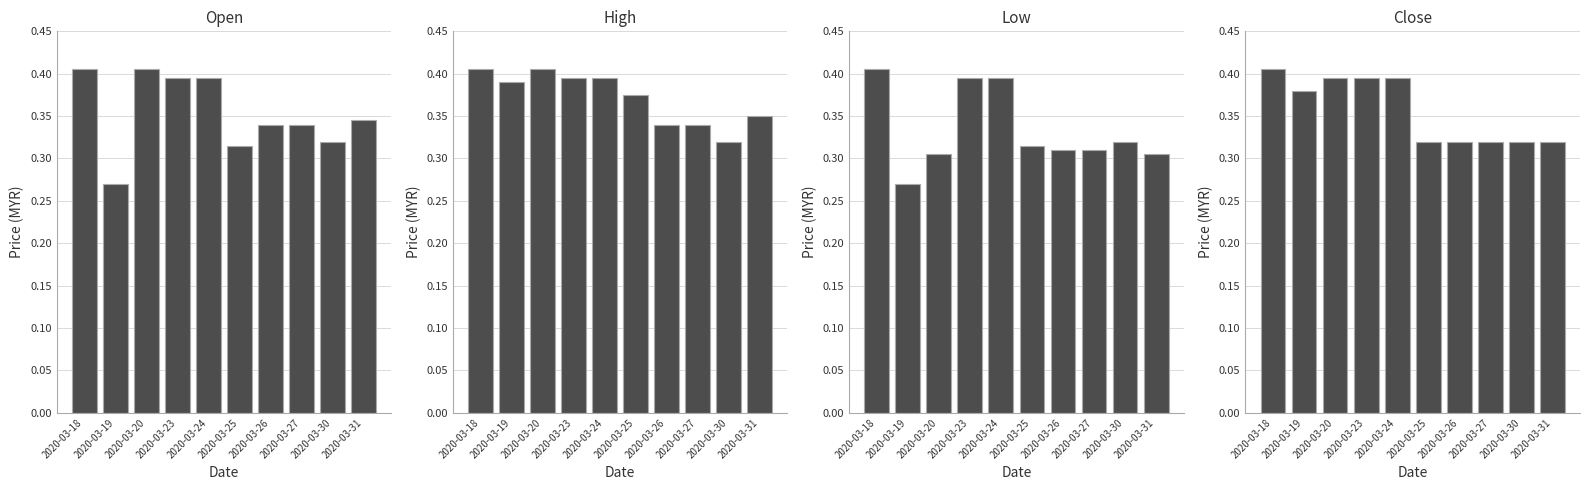

Reading left to right, transcribe all the data shown in this chart.

open: 2020-03-18=0.4	2020-03-19=0.3	2020-03-20=0.4	2020-03-23=0.4	2020-03-24=0.4	2020-03-25=0.3	2020-03-26=0.3	2020-03-27=0.3	2020-03-30=0.3	2020-03-31=0.3
high: 2020-03-18=0.4	2020-03-19=0.4	2020-03-20=0.4	2020-03-23=0.4	2020-03-24=0.4	2020-03-25=0.4	2020-03-26=0.3	2020-03-27=0.3	2020-03-30=0.3	2020-03-31=0.3
low: 2020-03-18=0.4	2020-03-19=0.3	2020-03-20=0.3	2020-03-23=0.4	2020-03-24=0.4	2020-03-25=0.3	2020-03-26=0.3	2020-03-27=0.3	2020-03-30=0.3	2020-03-31=0.3
close: 2020-03-18=0.4	2020-03-19=0.4	2020-03-20=0.4	2020-03-23=0.4	2020-03-24=0.4	2020-03-25=0.3	2020-03-26=0.3	2020-03-27=0.3	2020-03-30=0.3	2020-03-31=0.3